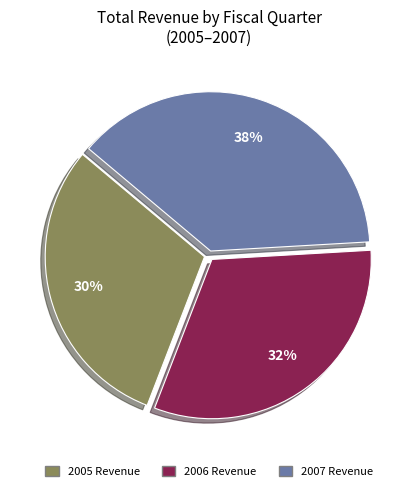

Is there any slice that represents more than half of the pie?

No